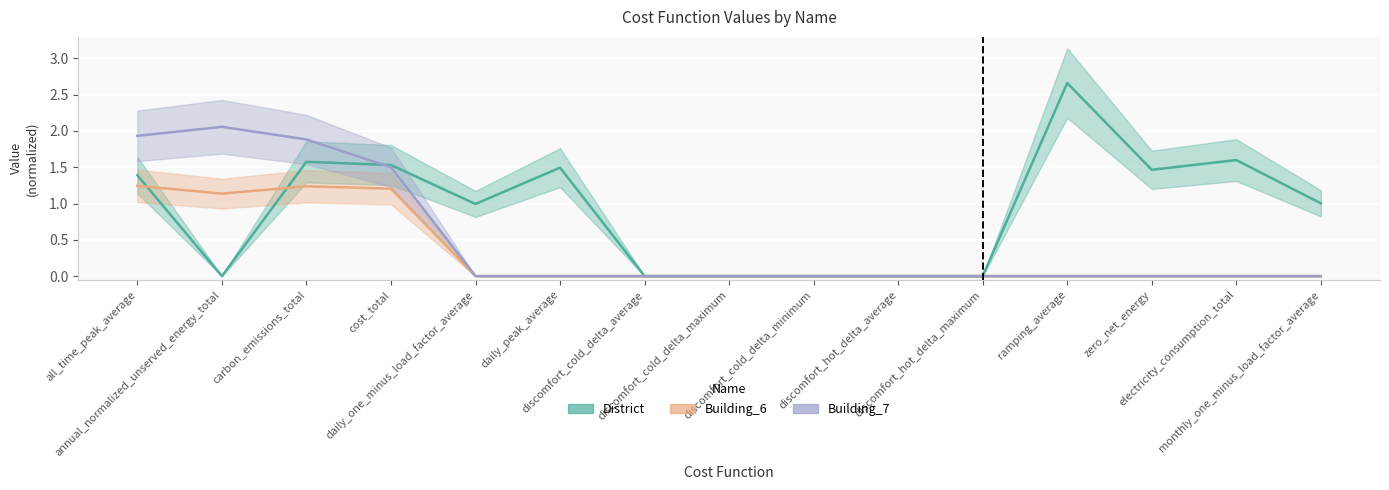

What is the label of the 5th point from the right?

discomfort_hot_delta_maximum